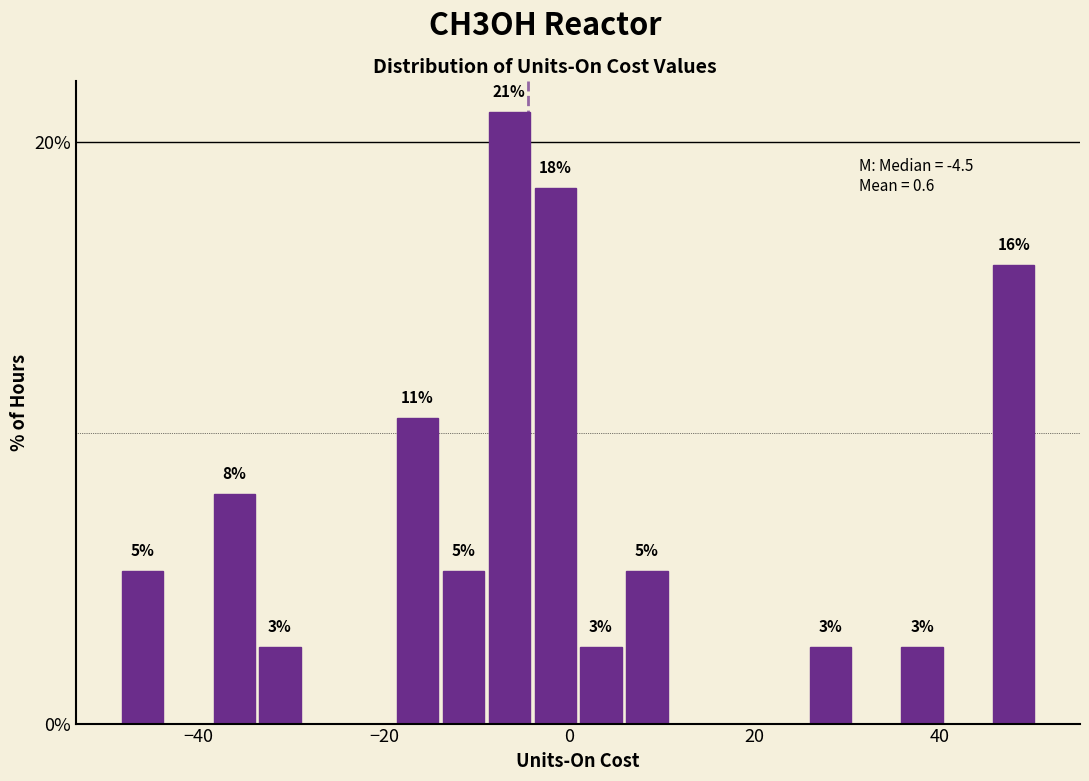

Read against the x-axis, roughly where is the centre of the tallest bar?

-6